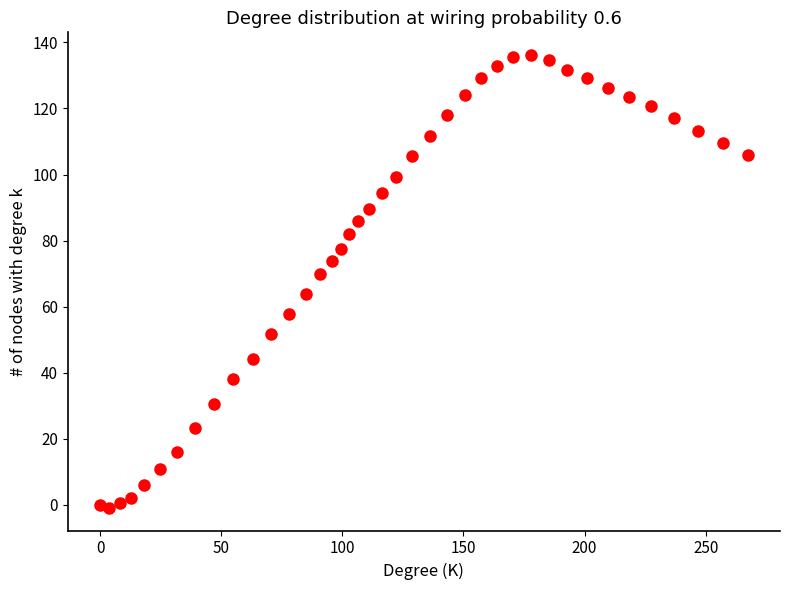

What is the range of X values (max minus min)?

267.3